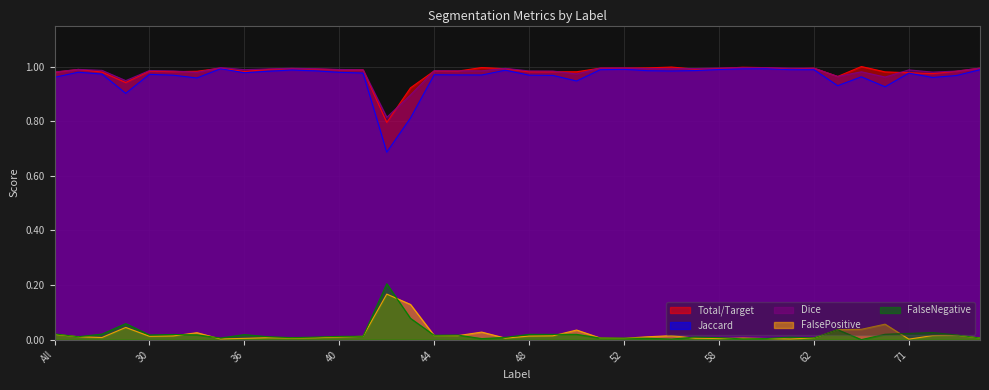

What position from the right is 73?

2